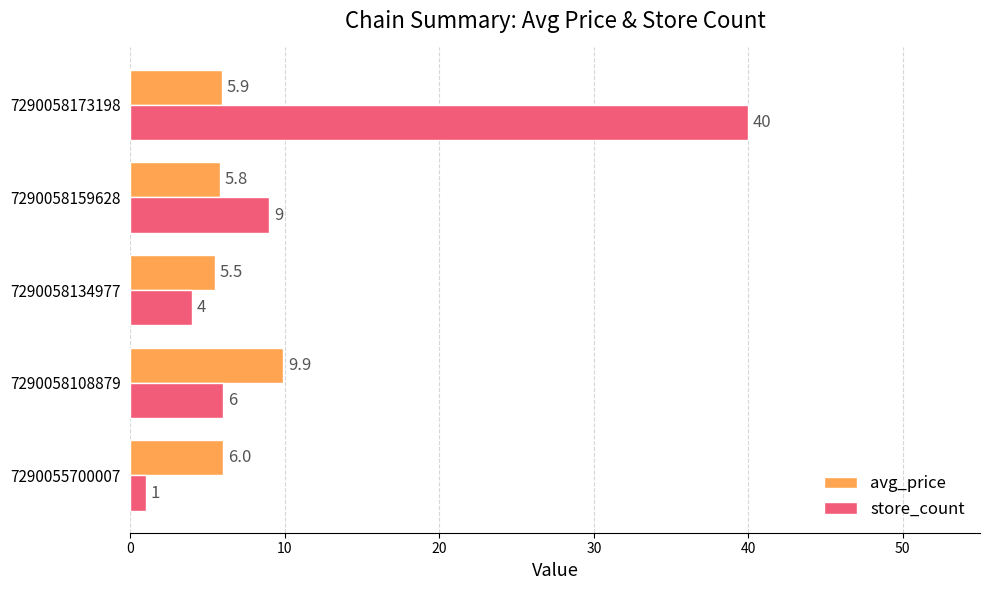

Which series has the largest range (max minus min)?

store_count